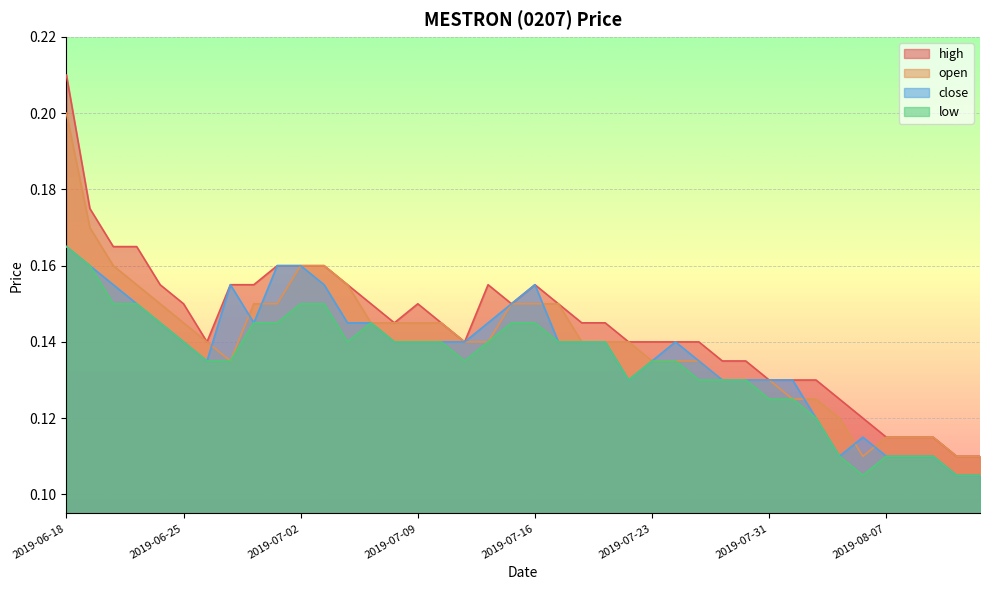

At which label does close reach its minimum?

2019-08-13